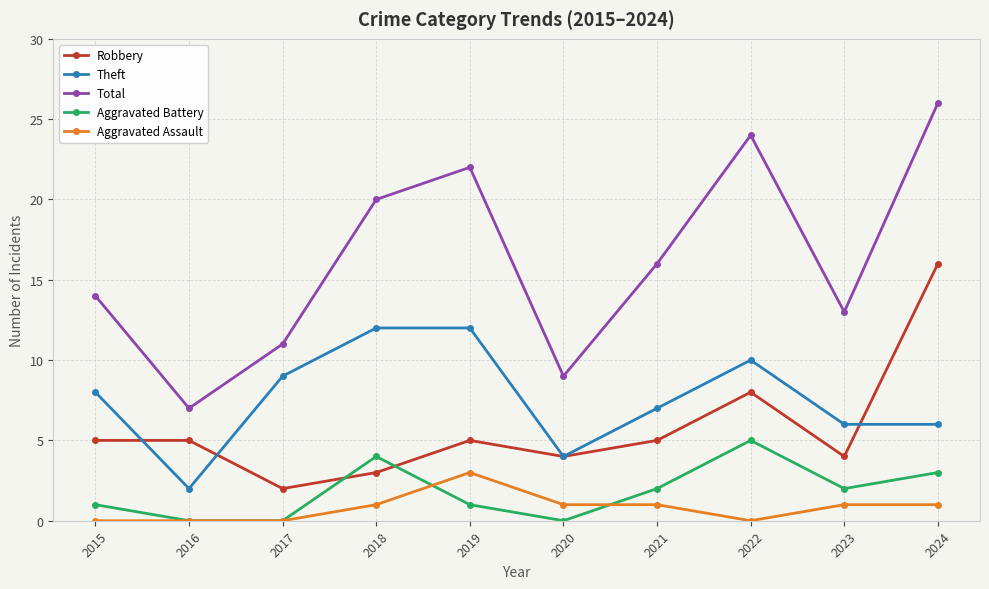

True or false: Total and Robbery cross at least once.

False